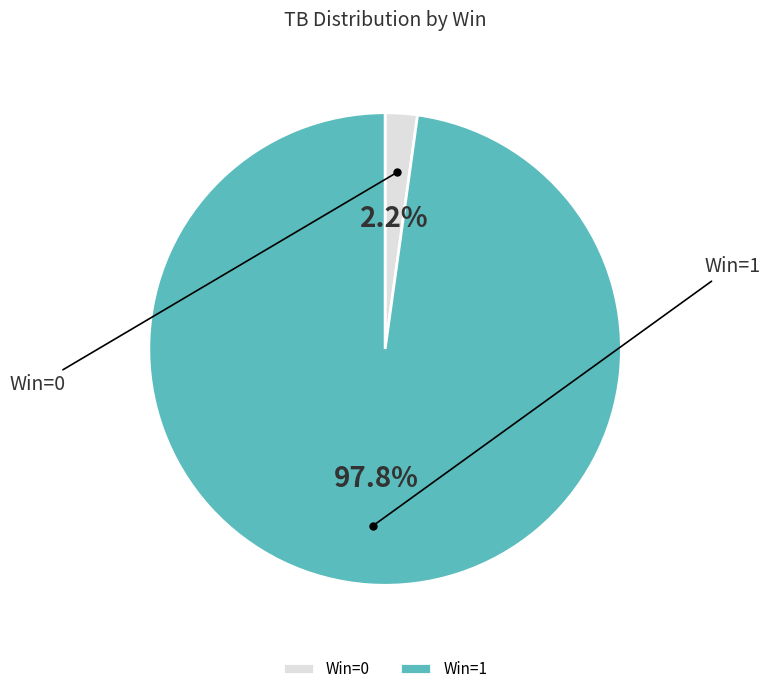

Count the number of slices in the pie.

2